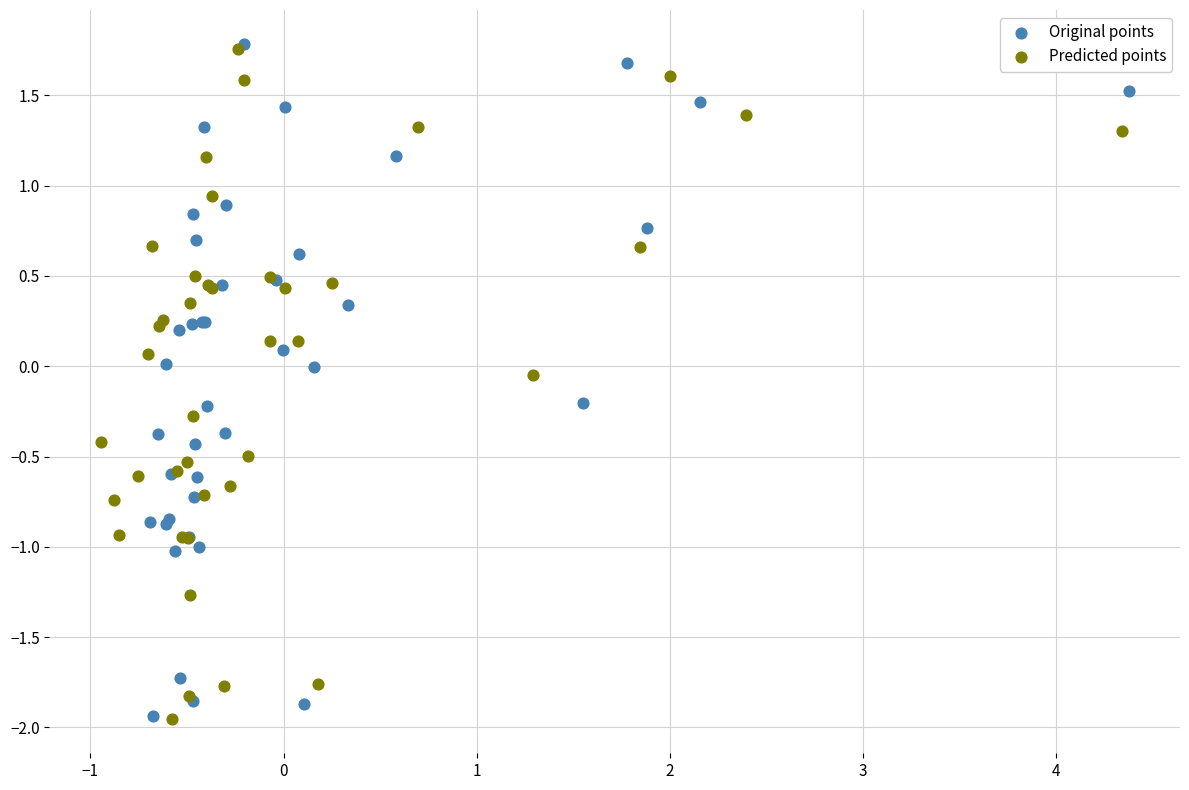

Which series has the widest spread of Y values?

Original points